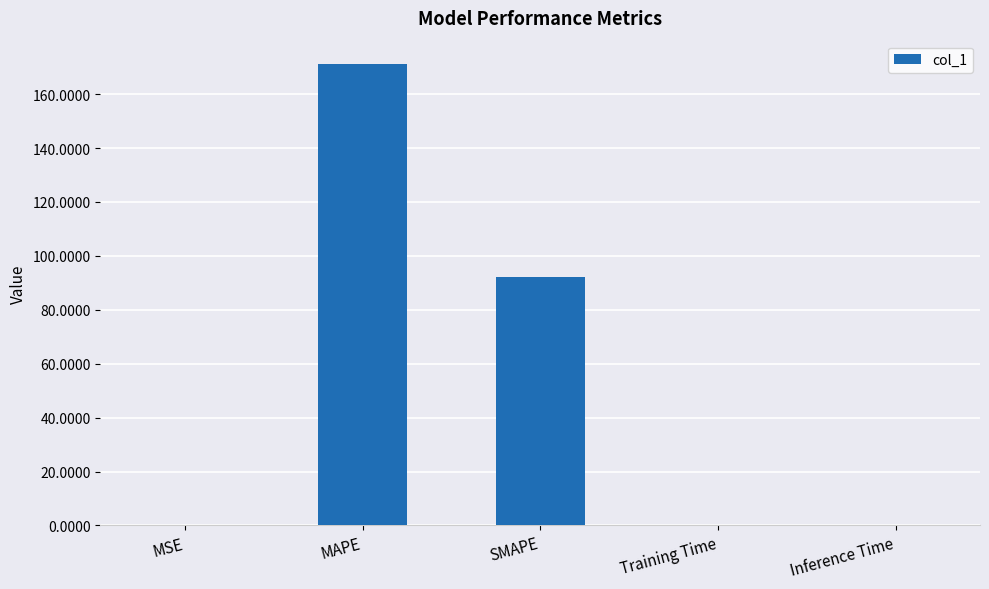

What is the greatest value displayed?

171.3